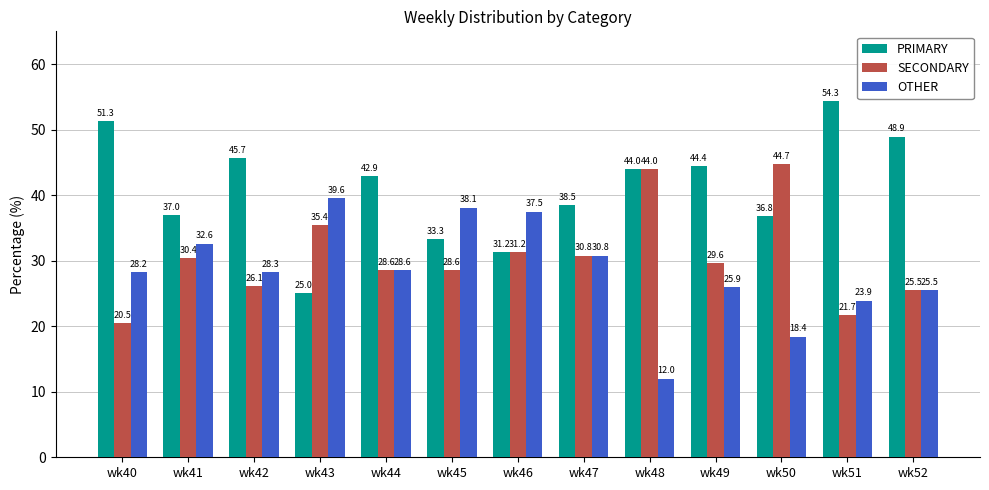

How many groups of bars are there?

13